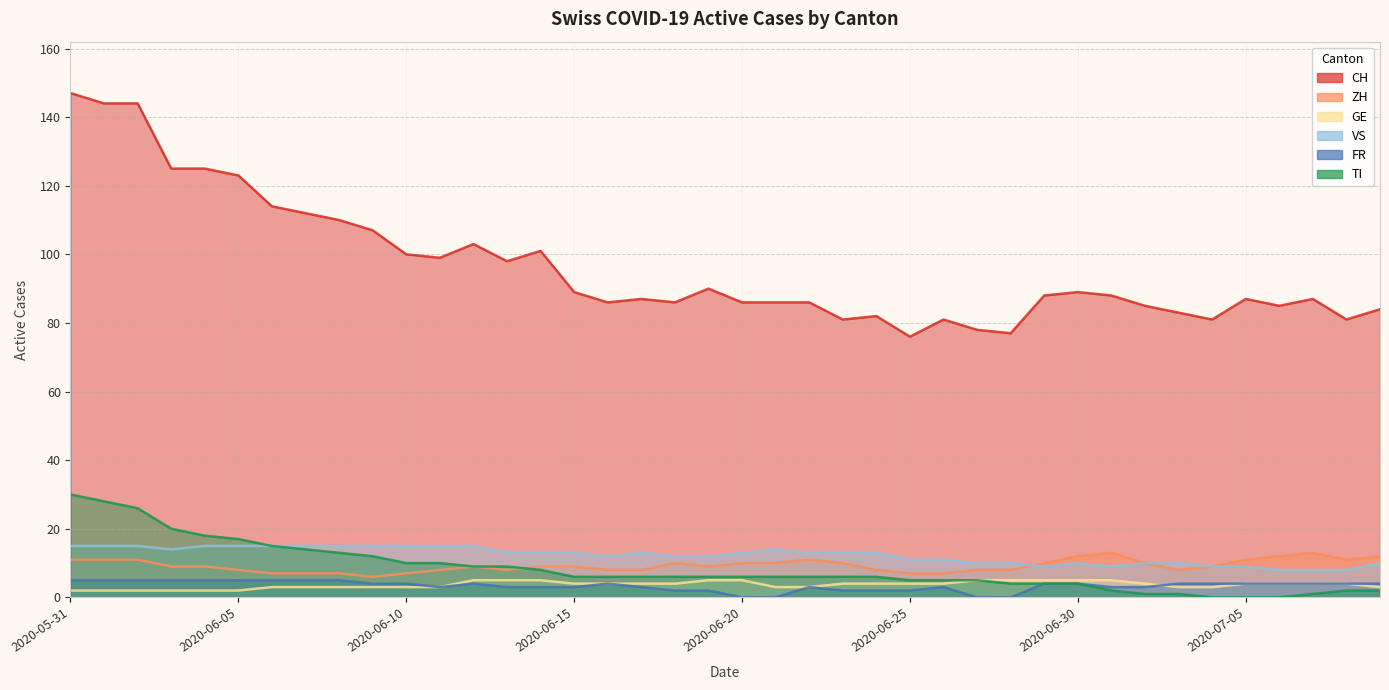

What is the label of the 18th point from the left?

2020-06-17